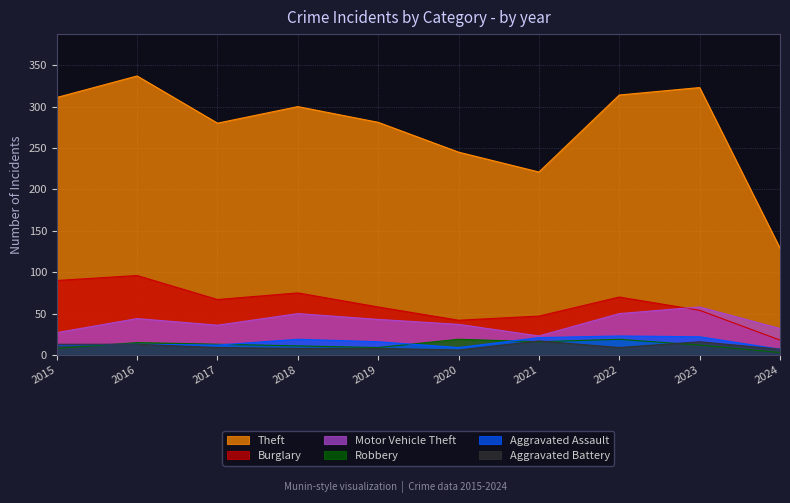

At which category is the sum across all series the highest?

2016